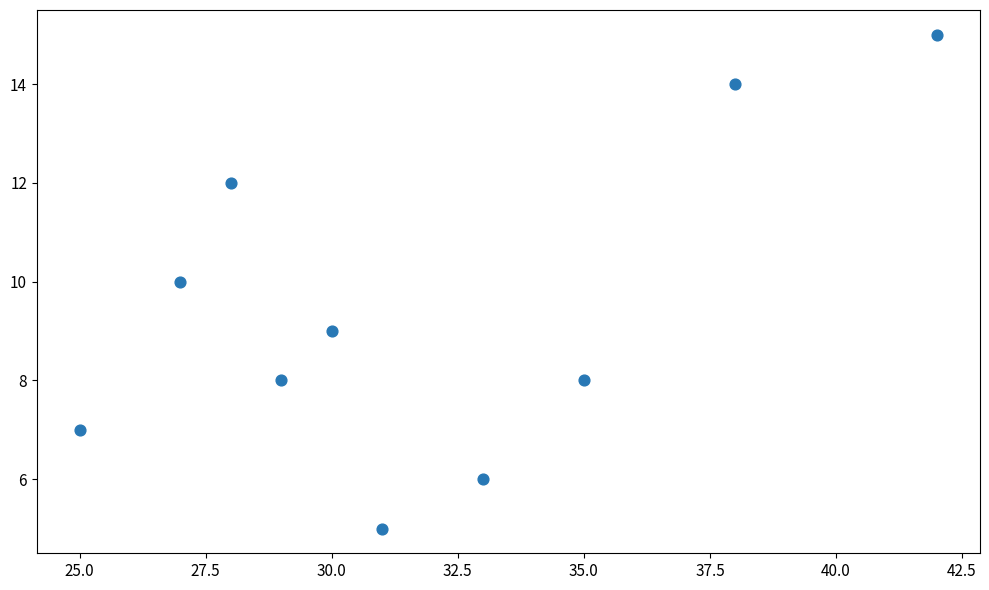

What is the average X value?

32